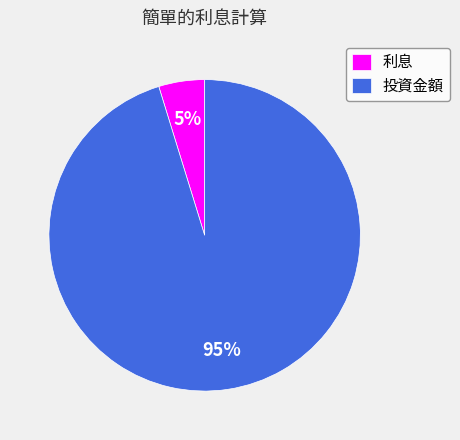

Is 利息 the majority of the pie?

No